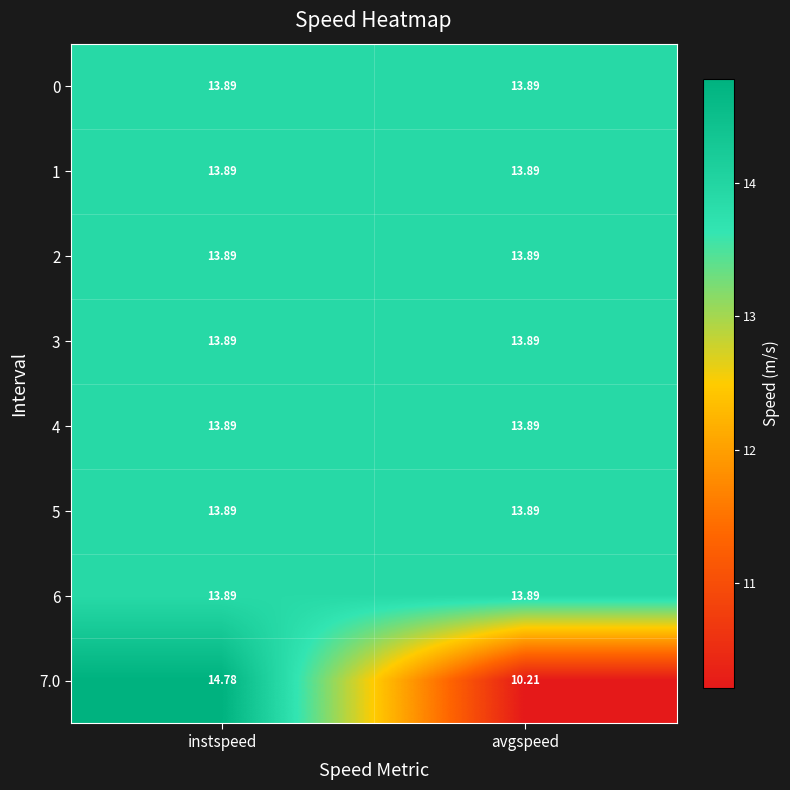

At which category is the sum across all series the highest?

instspeed